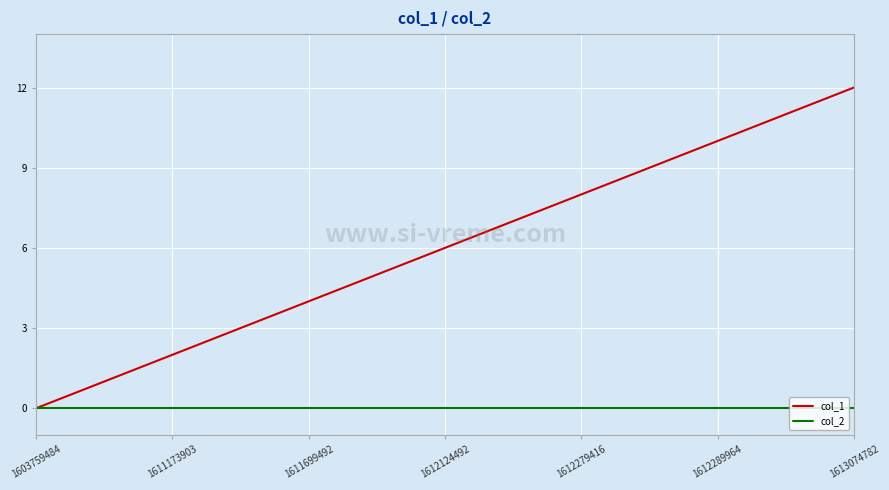

List the series in order of their overall mean, highest first.

col_1, col_2